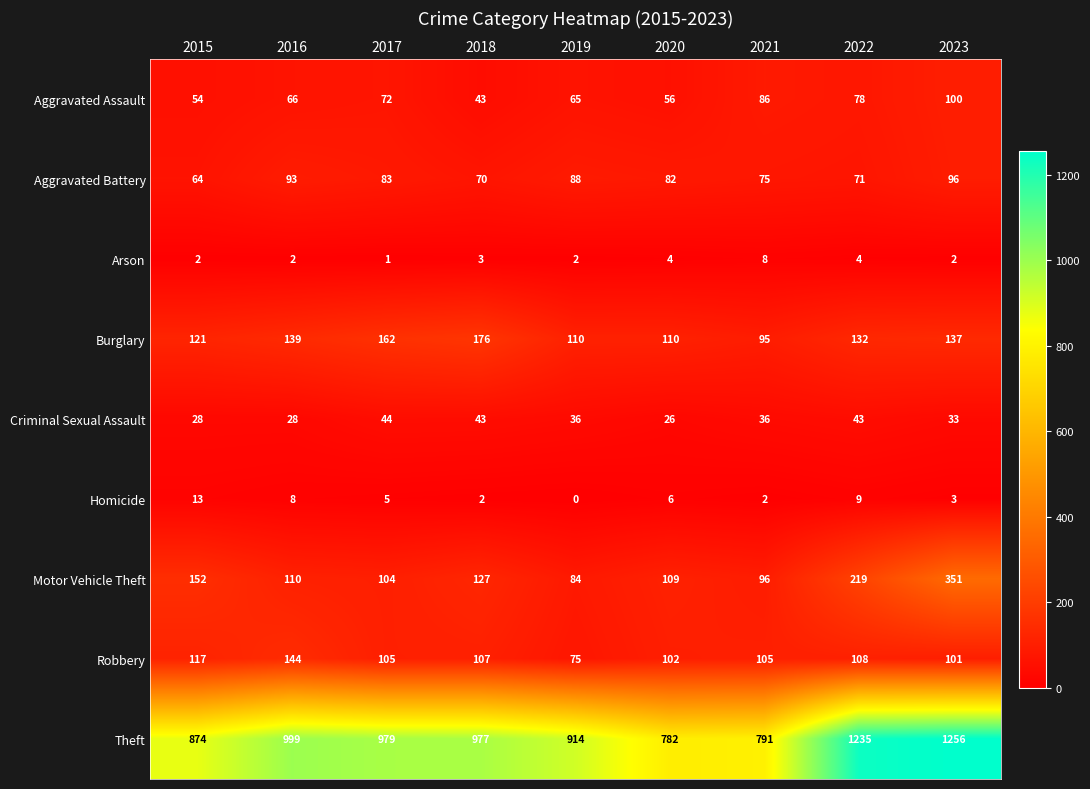

Count the number of categories in the chart.

9